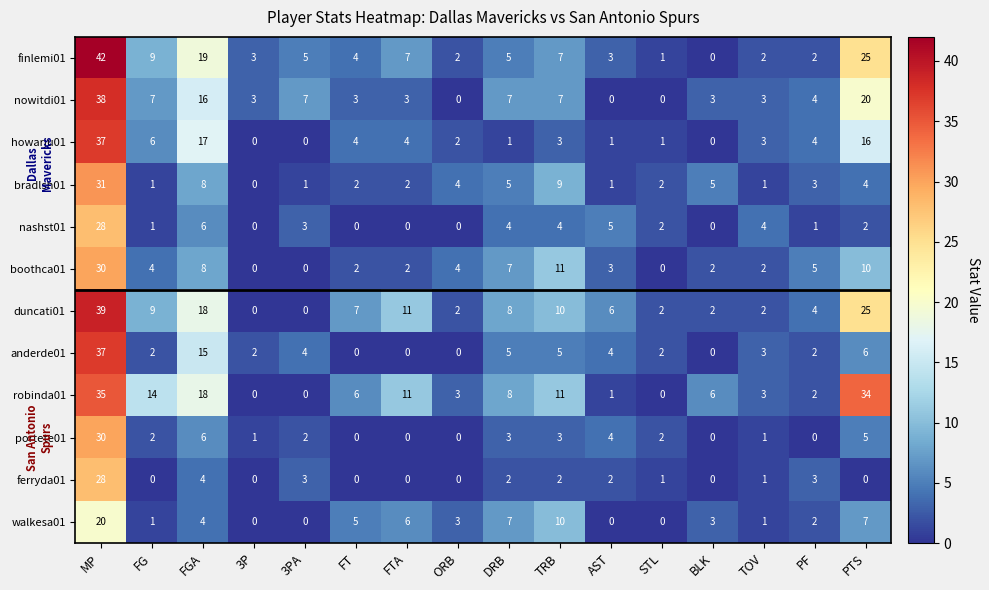

Count the number of data series in this chart.

12